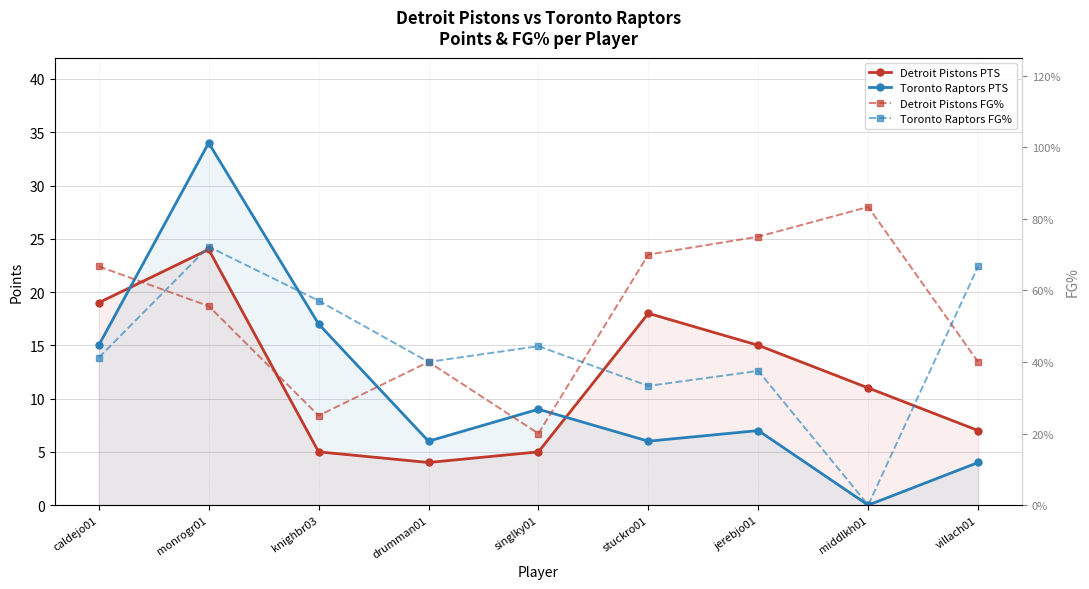

What is the label of the 2nd point from the right?

middlkh01